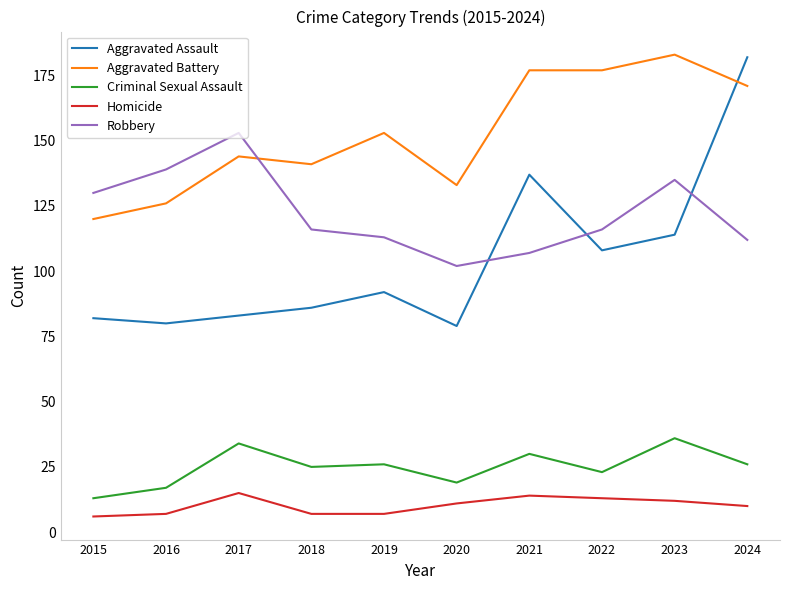

Reading left to right, list all the values displayed in this chart.

Aggravated Assault: 2015=82	2016=80	2017=83	2018=86	2019=92	2020=79	2021=137	2022=108	2023=114	2024=182
Aggravated Battery: 2015=120	2016=126	2017=144	2018=141	2019=153	2020=133	2021=177	2022=177	2023=183	2024=171
Criminal Sexual Assault: 2015=13	2016=17	2017=34	2018=25	2019=26	2020=19	2021=30	2022=23	2023=36	2024=26
Homicide: 2015=6	2016=7	2017=15	2018=7	2019=7	2020=11	2021=14	2022=13	2023=12	2024=10
Robbery: 2015=130	2016=139	2017=153	2018=116	2019=113	2020=102	2021=107	2022=116	2023=135	2024=112